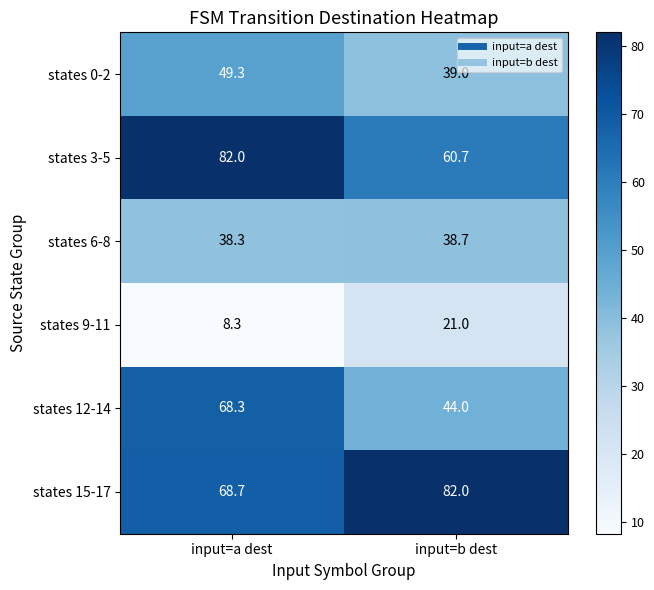

Reading left to right, extract all data points from this chart.

states 0-2: input=a dest=49.3	input=b dest=39.0
states 3-5: input=a dest=82.0	input=b dest=60.7
states 6-8: input=a dest=38.3	input=b dest=38.7
states 9-11: input=a dest=8.3	input=b dest=21.0
states 12-14: input=a dest=68.3	input=b dest=44.0
states 15-17: input=a dest=68.7	input=b dest=82.0